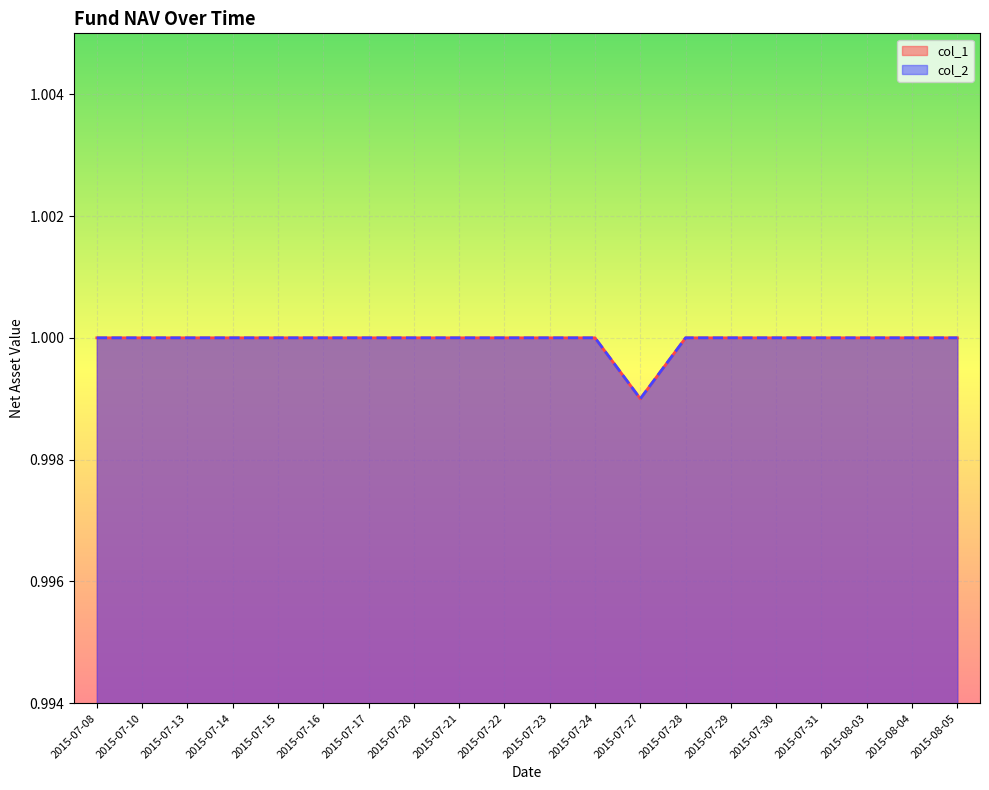

How many lines are shown in the chart?

2